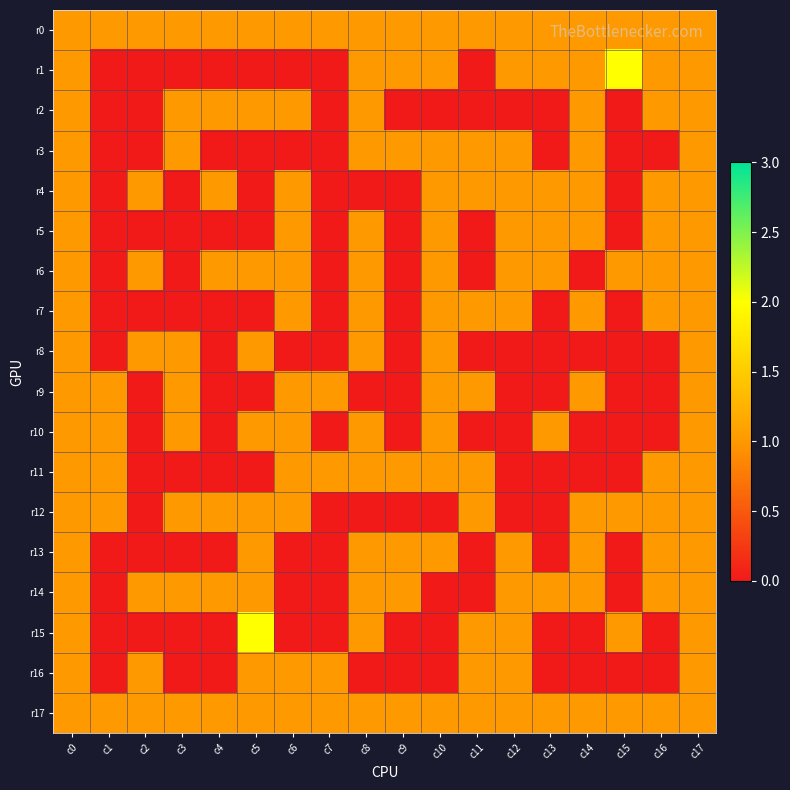

At how many categories does at least one series exceed 0?

18